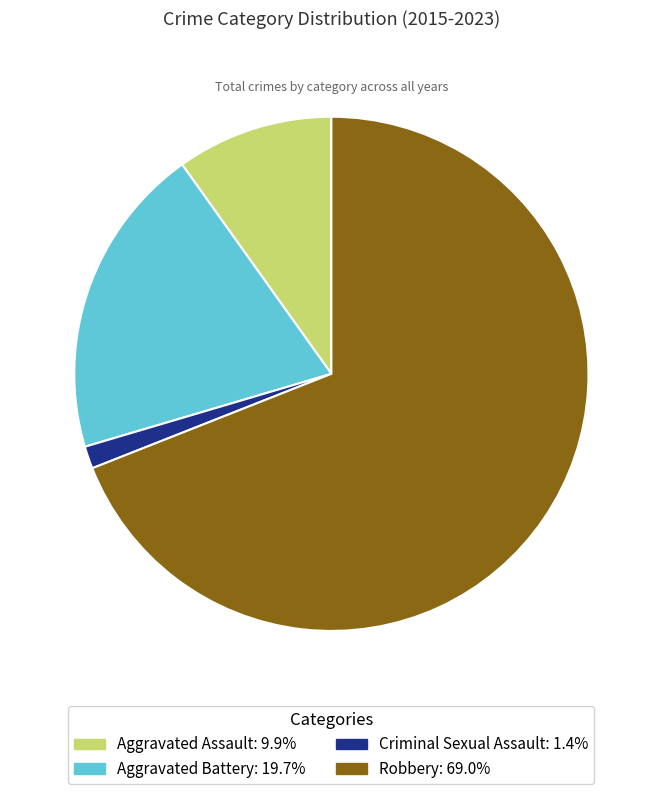

Which slice is the smallest?

Criminal Sexual Assault